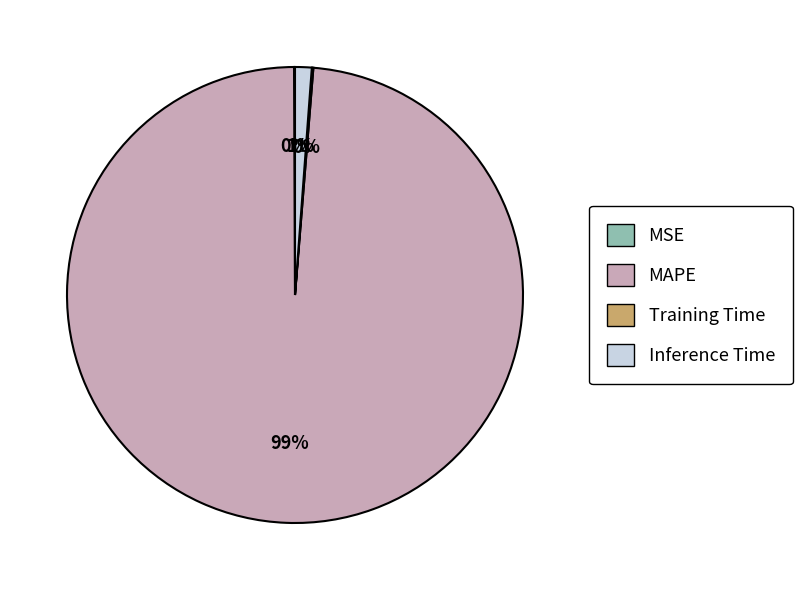

The Inference Time slice represents 11% of the pie. True or false?

False